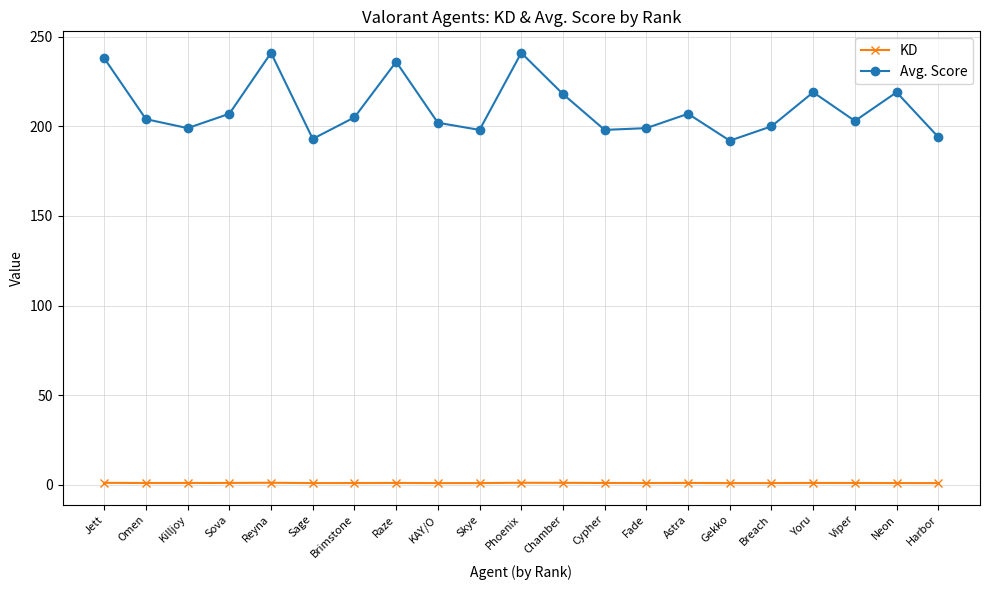

What is the sum of the Avg. Score values at Sage and Viper?

396.0